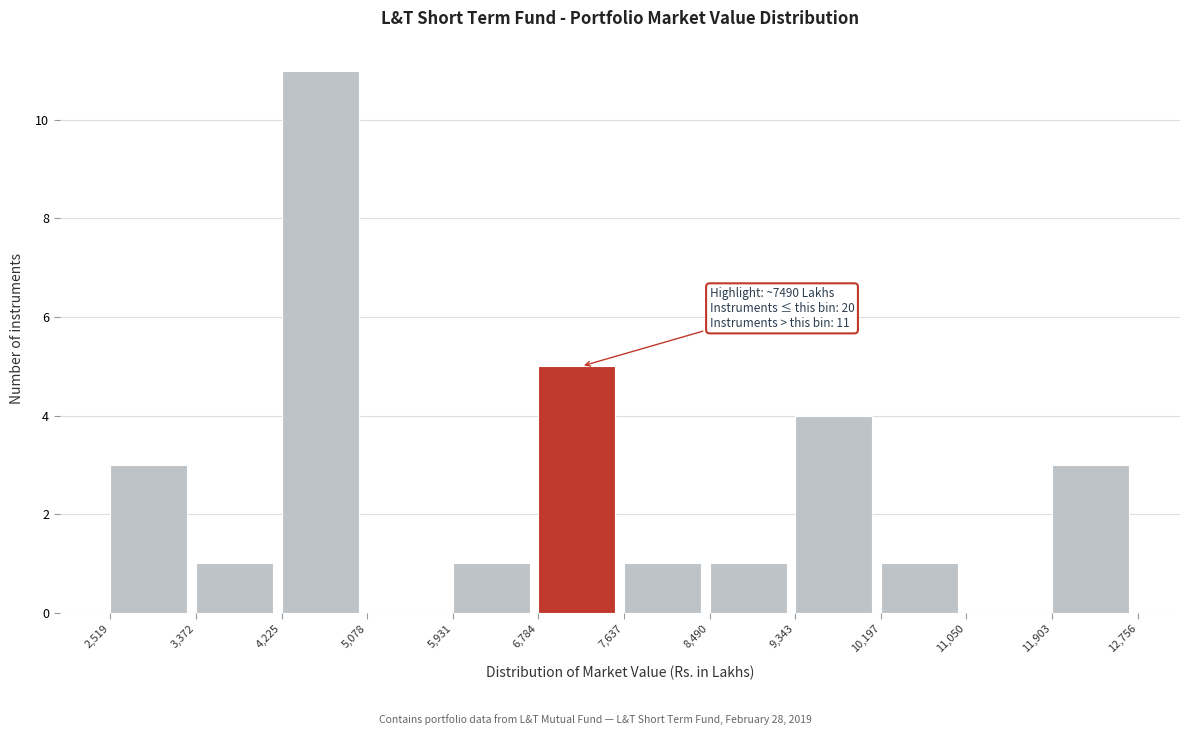

Which range on the x-axis has the tallest bar?

4,225 to 5,078